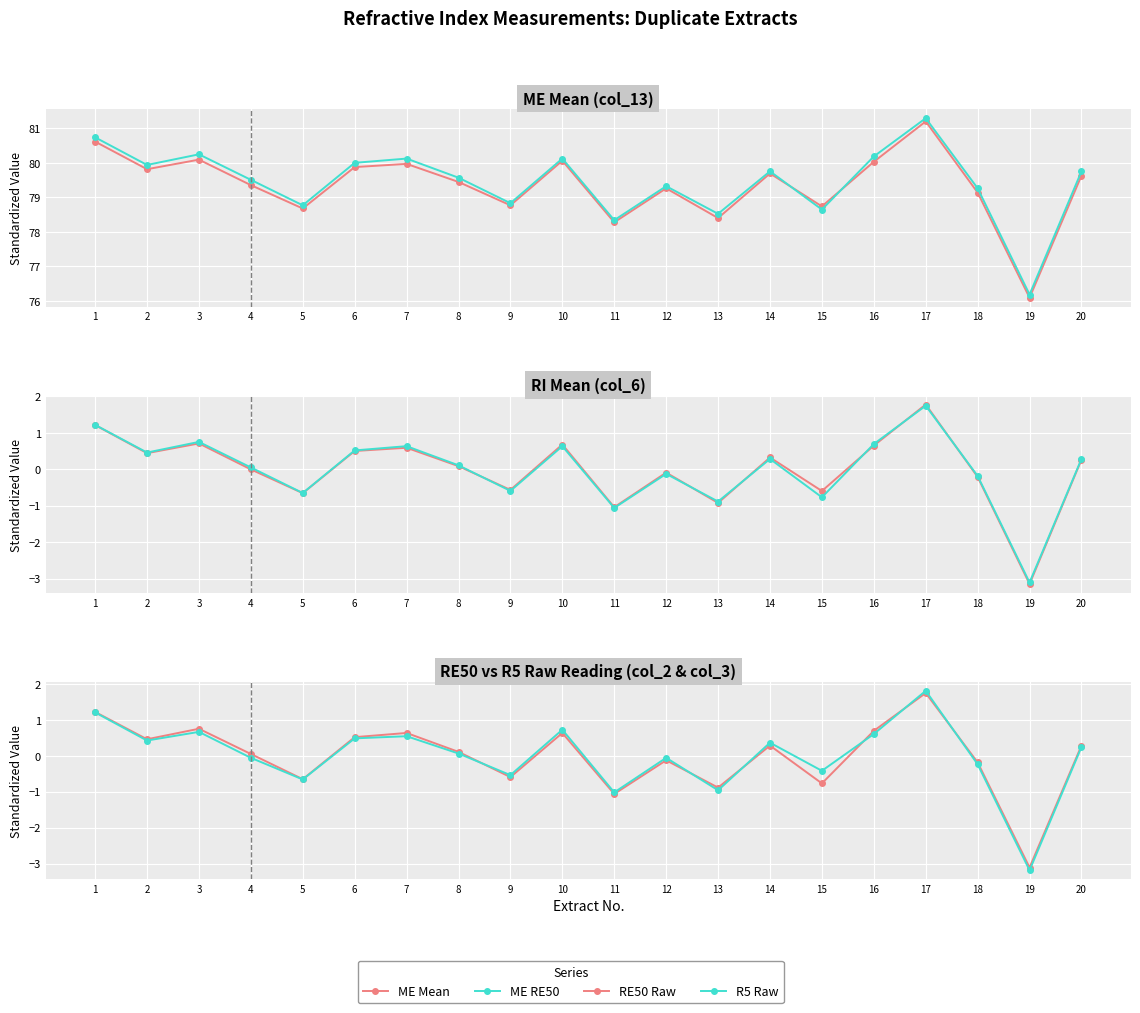

What is the total value across all series at 19?

139.7